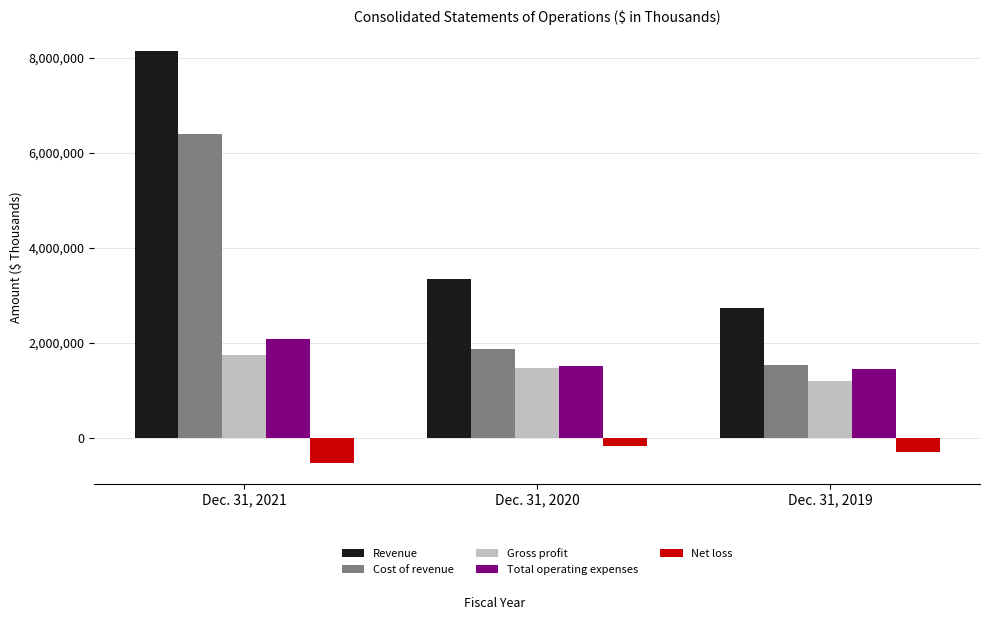

How many data points does each series have?

3